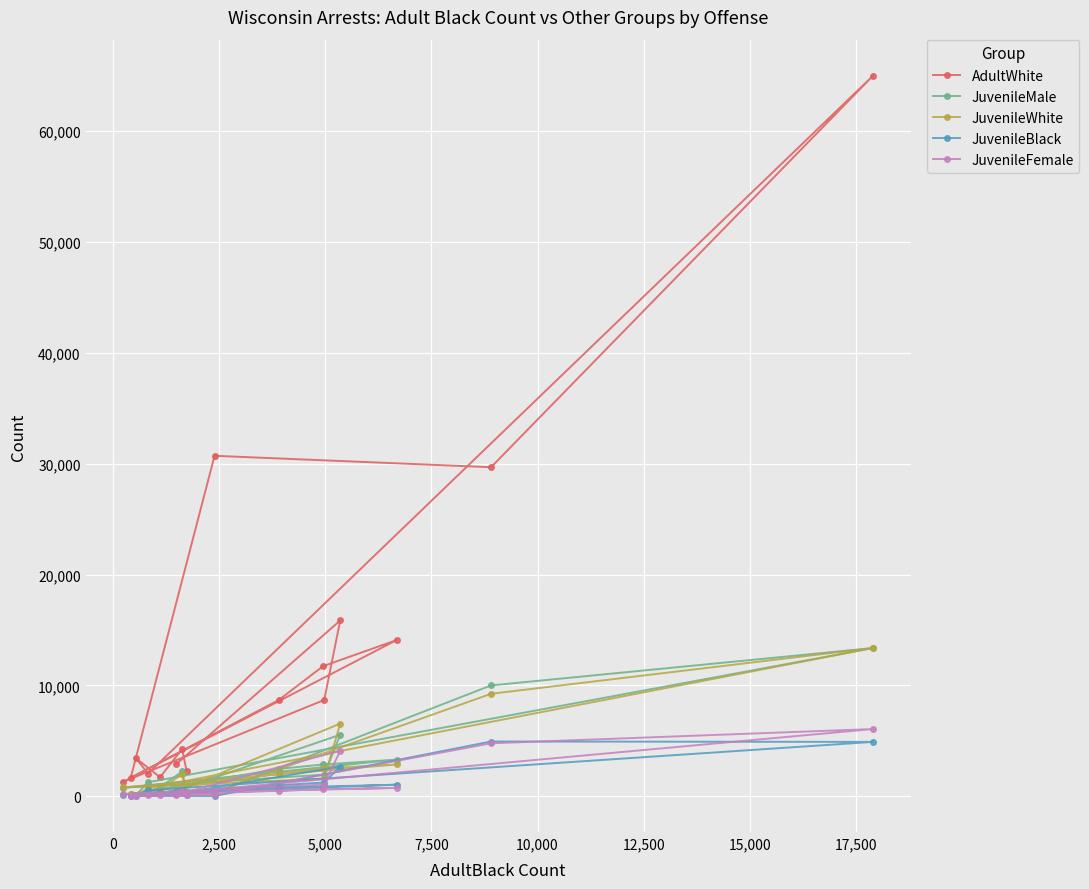

How many lines are shown in the chart?

5